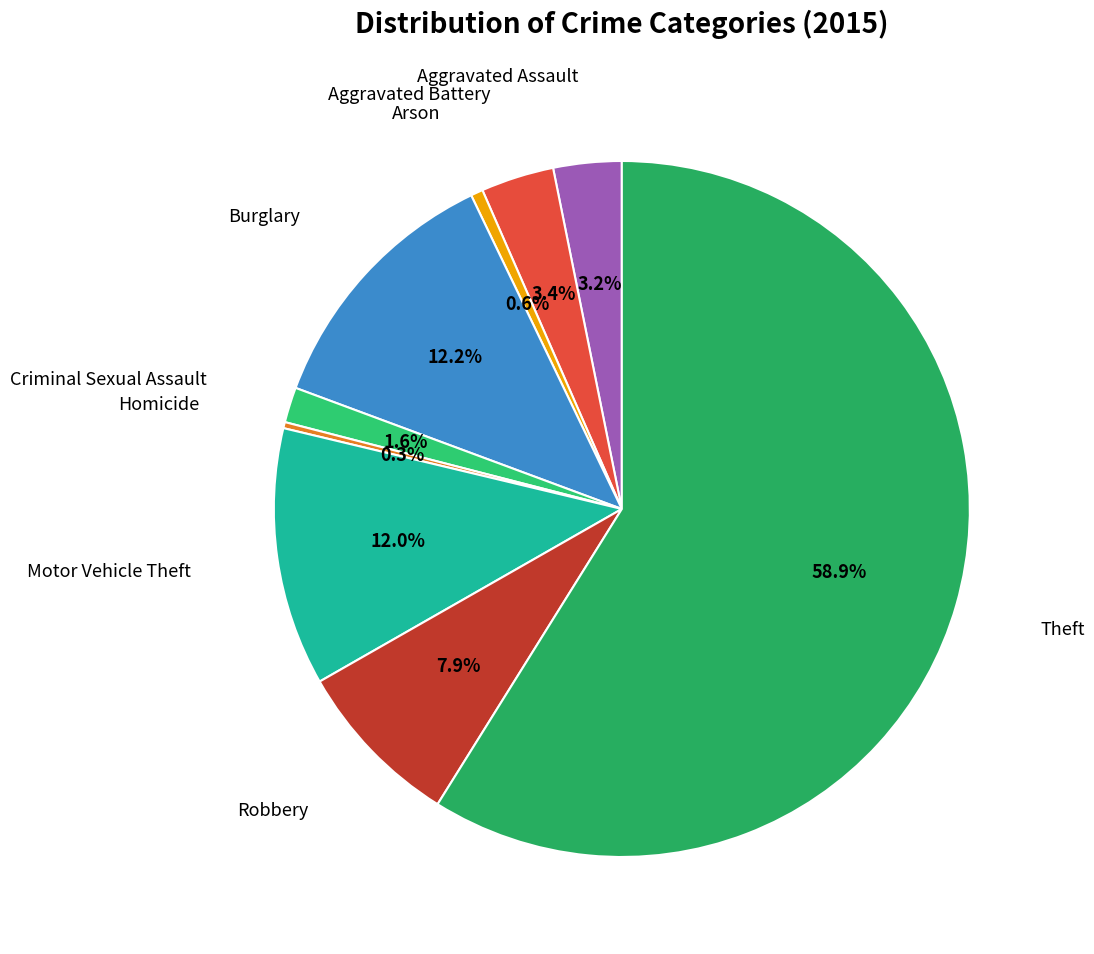

How many segments does this pie chart have?

9